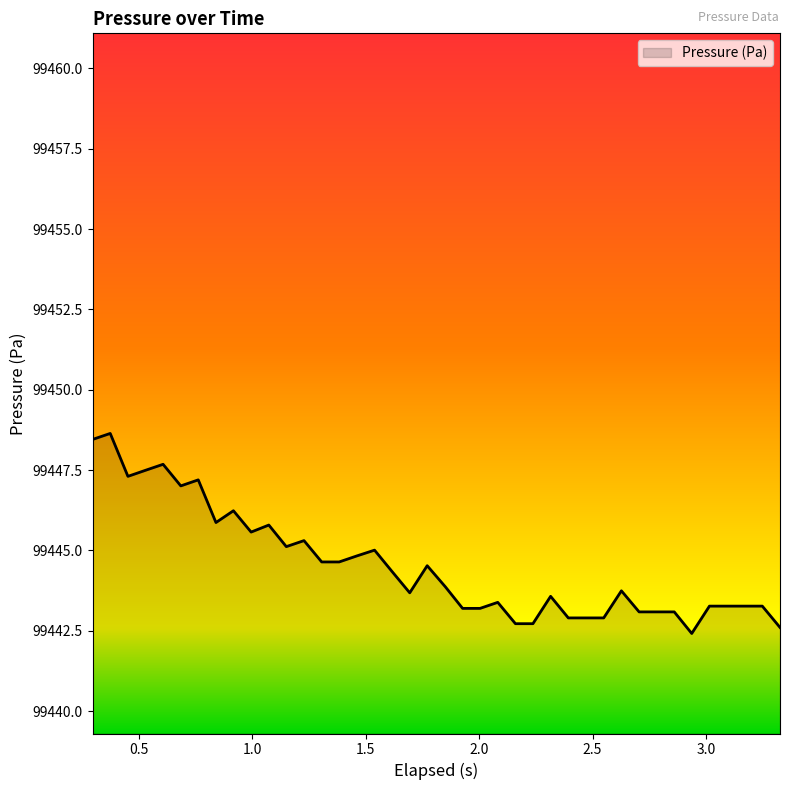

What is the greatest value displayed?

99448.6